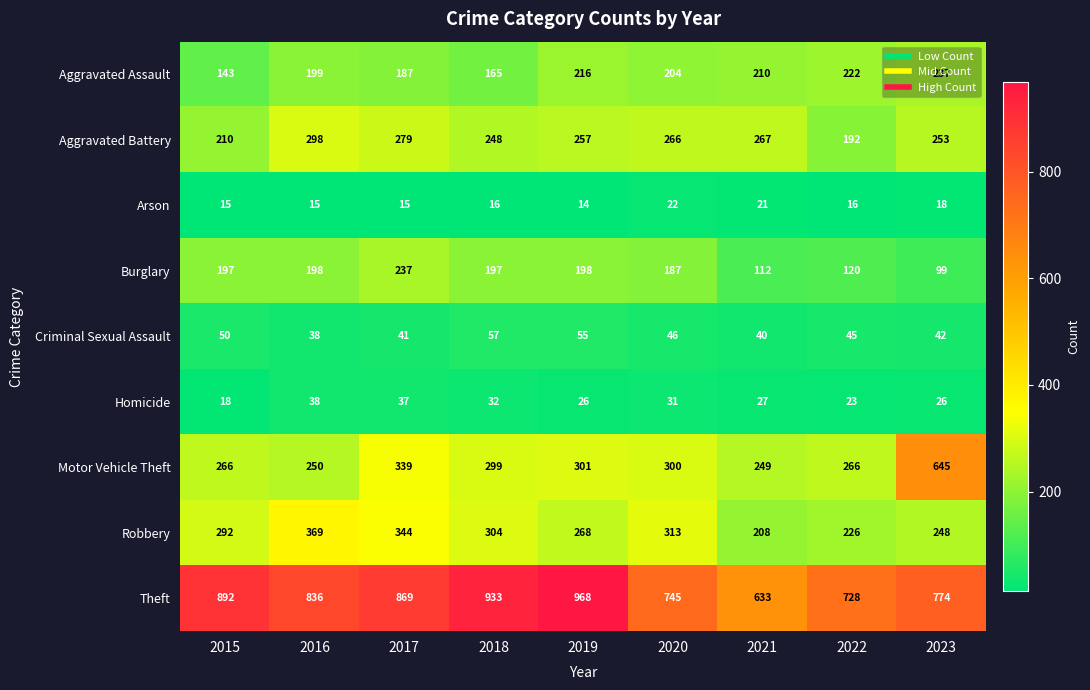

At which category does the chart reach its minimum across all series?

2019